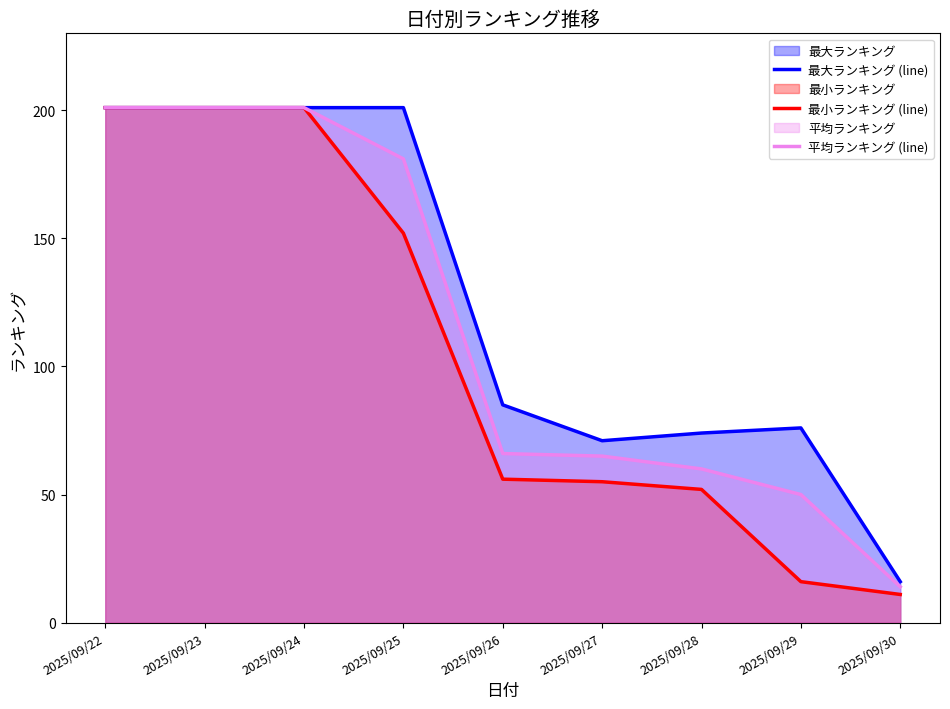

Does the chart display data point markers on the line(s)?

No